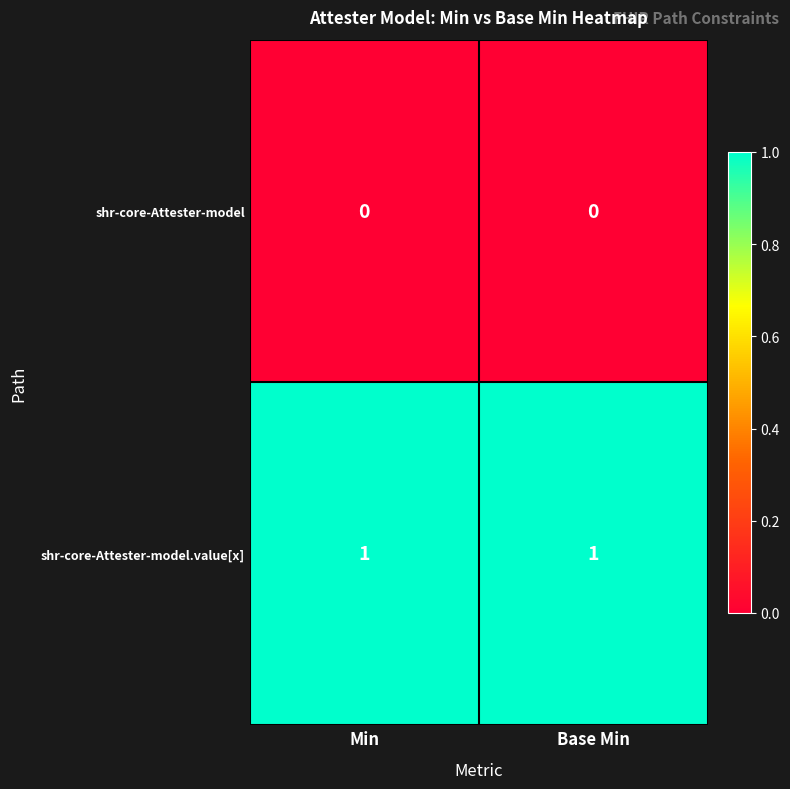

Which series has the largest total across all categories?

shr-core-Attester-model.value[x]